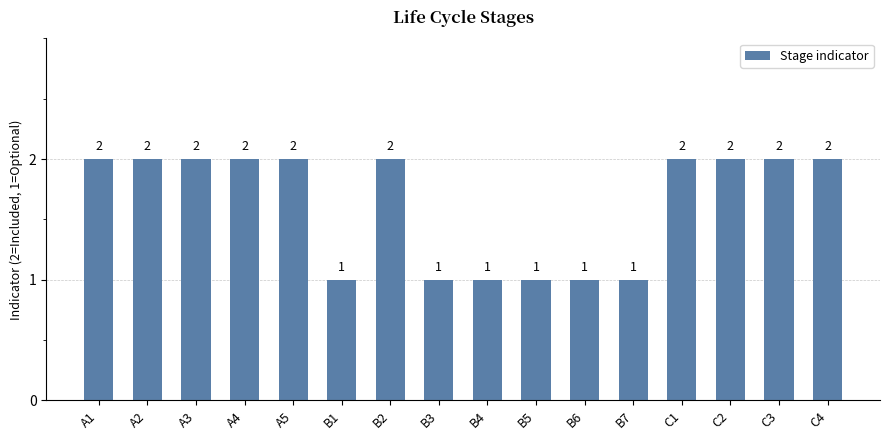

Count the values in the range 1 to 2.

16